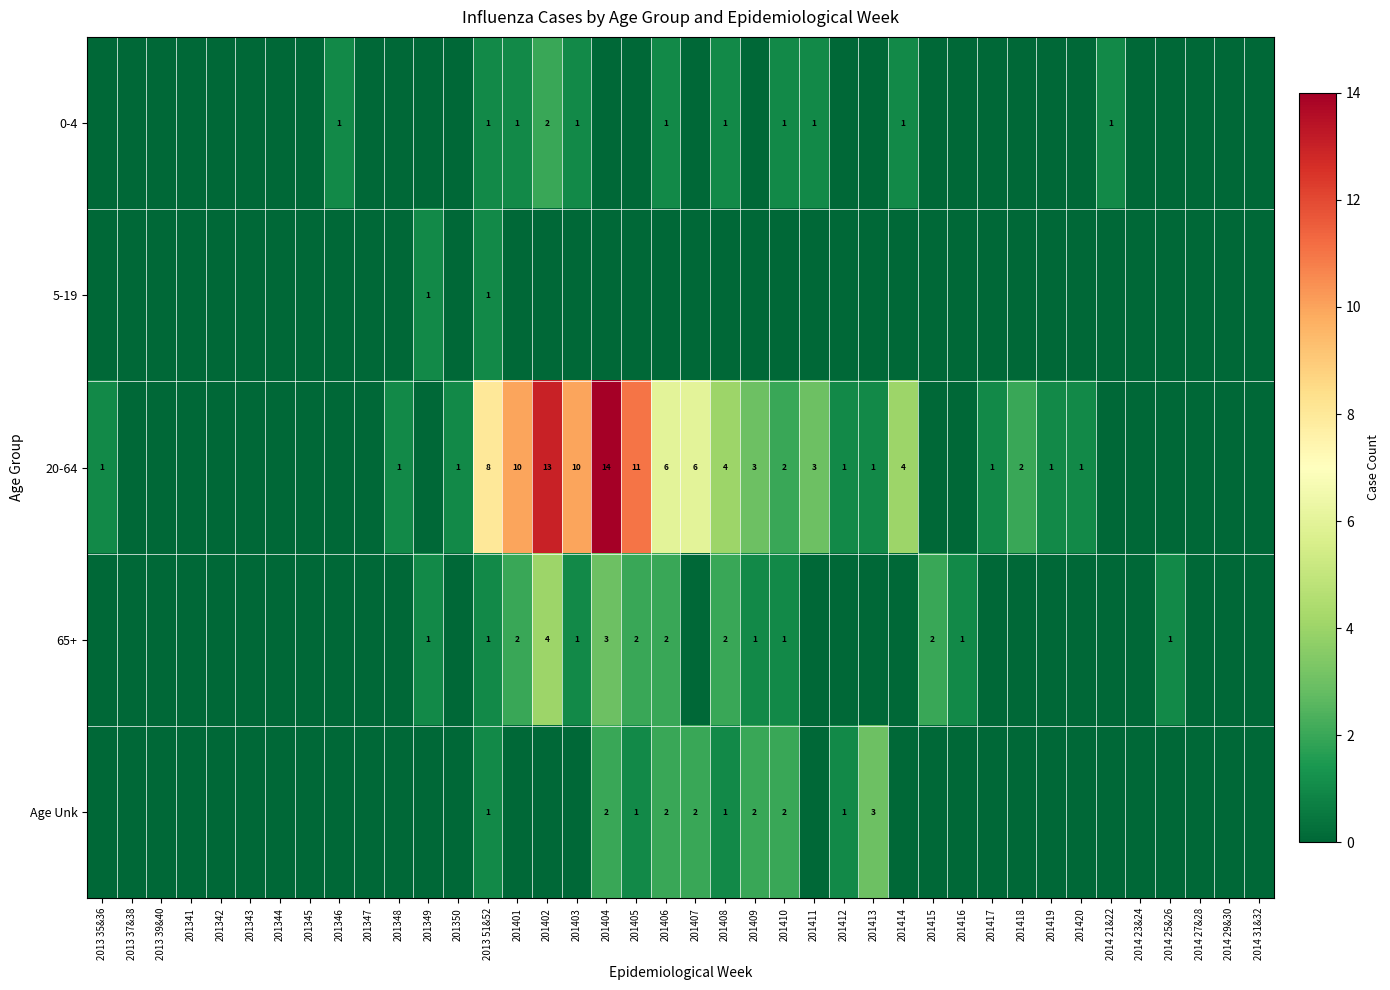

Between 201342 and 201418, which is larger?

201342